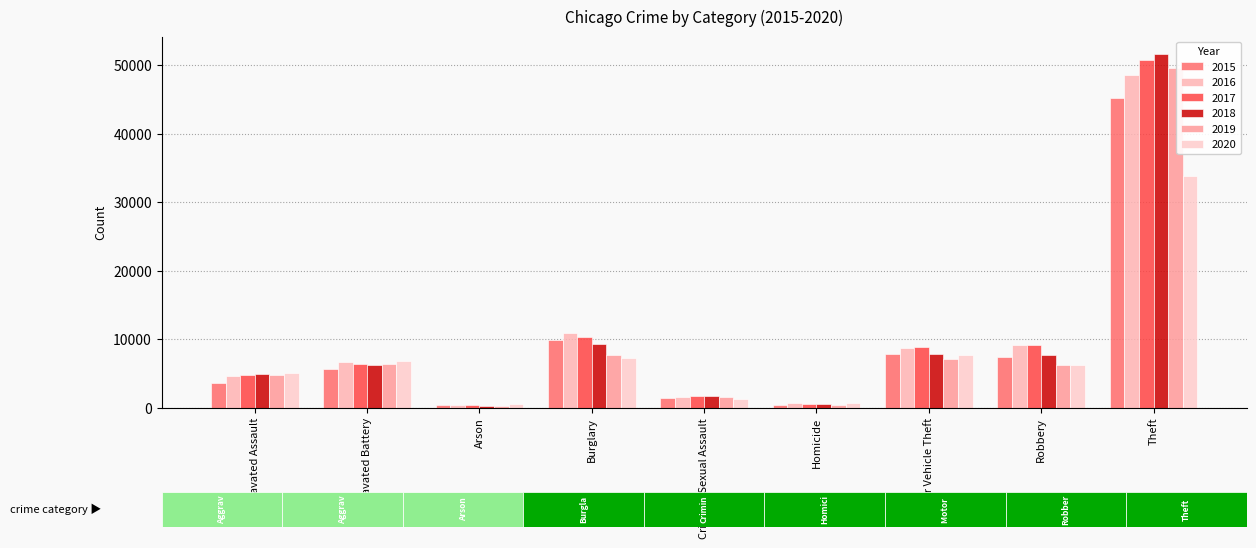

Does the chart contain any negative values?

No